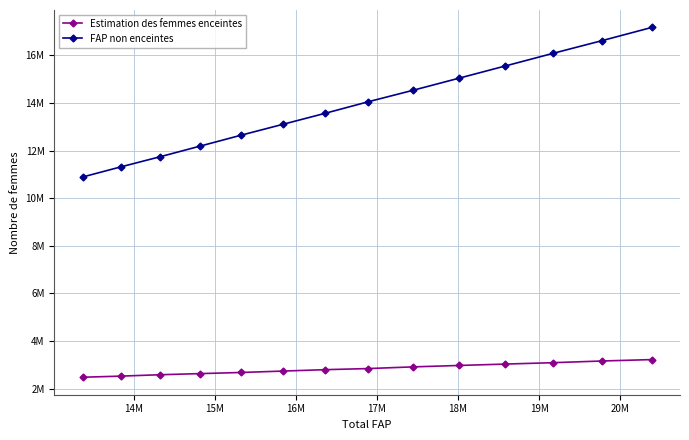

Does the chart have visible grid lines?

Yes